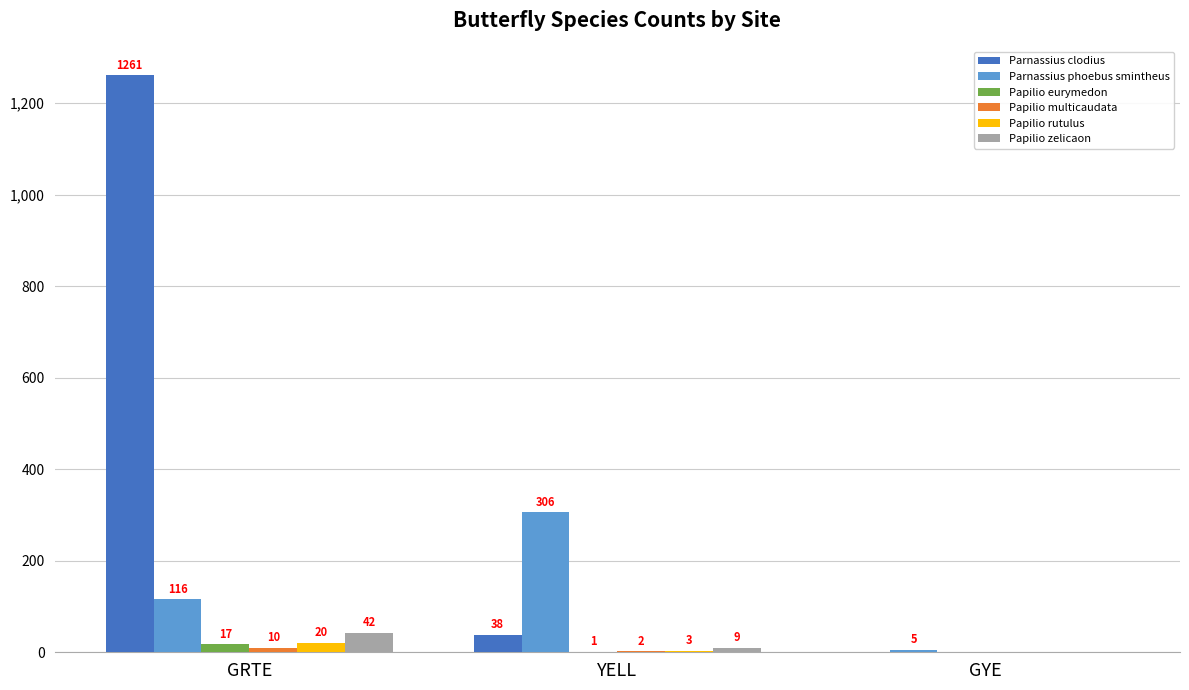

What is the total value across all series at YELL?

359